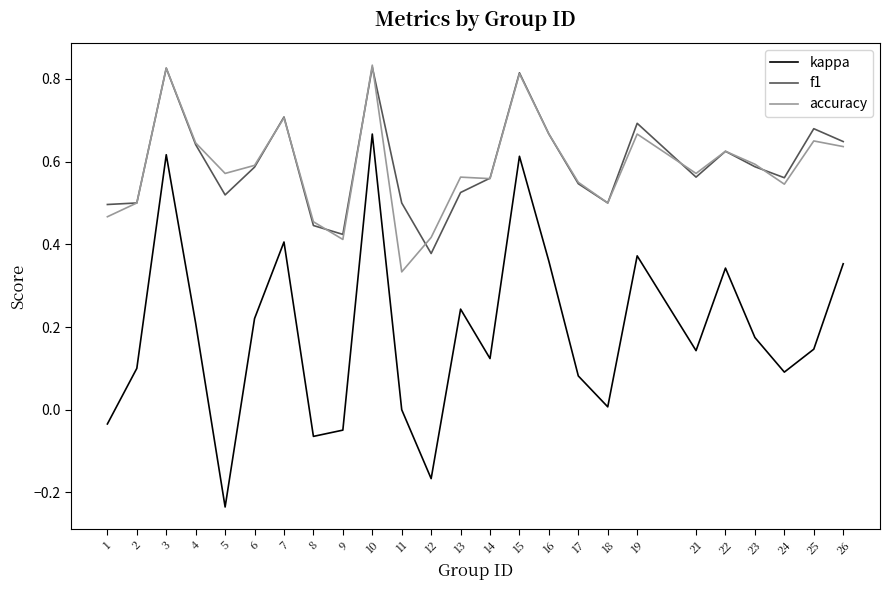

True or false: kappa has a value of 0.6 at 3.

True